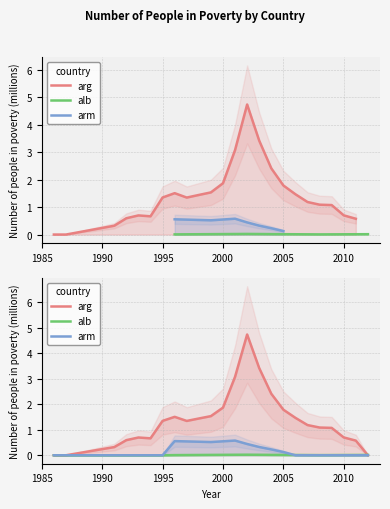

Rank the series at 2010 from lowest to highest value.

arm, alb, arg